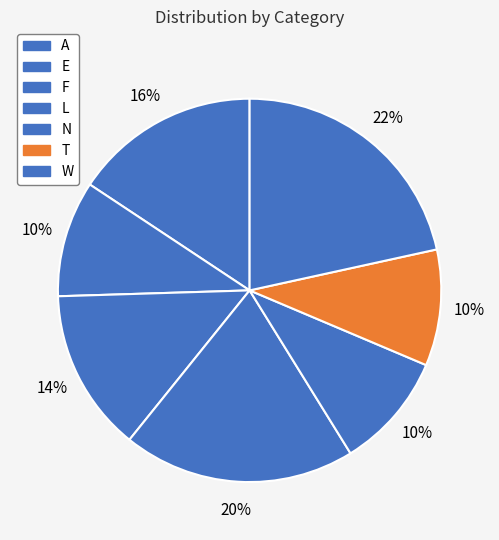

How many slices are in this pie chart?

7